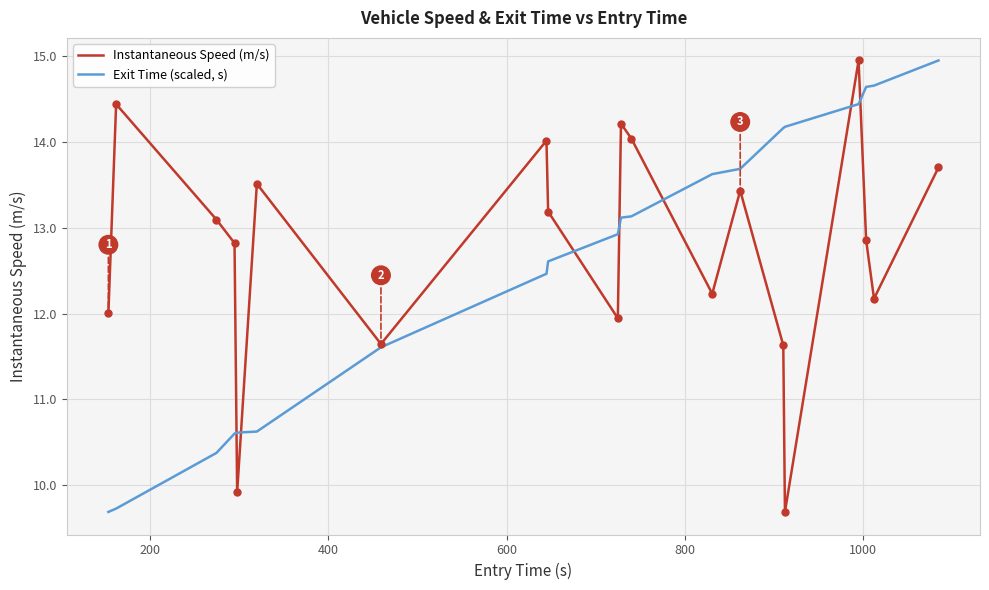

After their last crossing, which series has the higher values: Exit Time (scaled, s) or Instantaneous Speed (m/s)?

Exit Time (scaled, s)